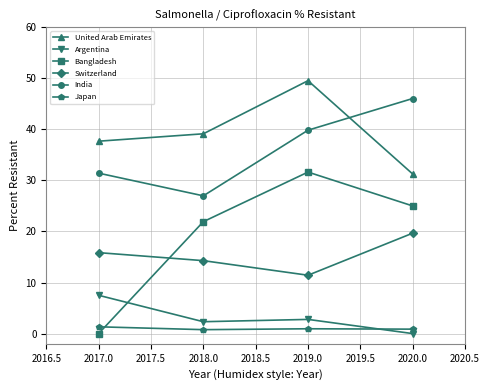

Does the chart display data point markers on the line(s)?

Yes